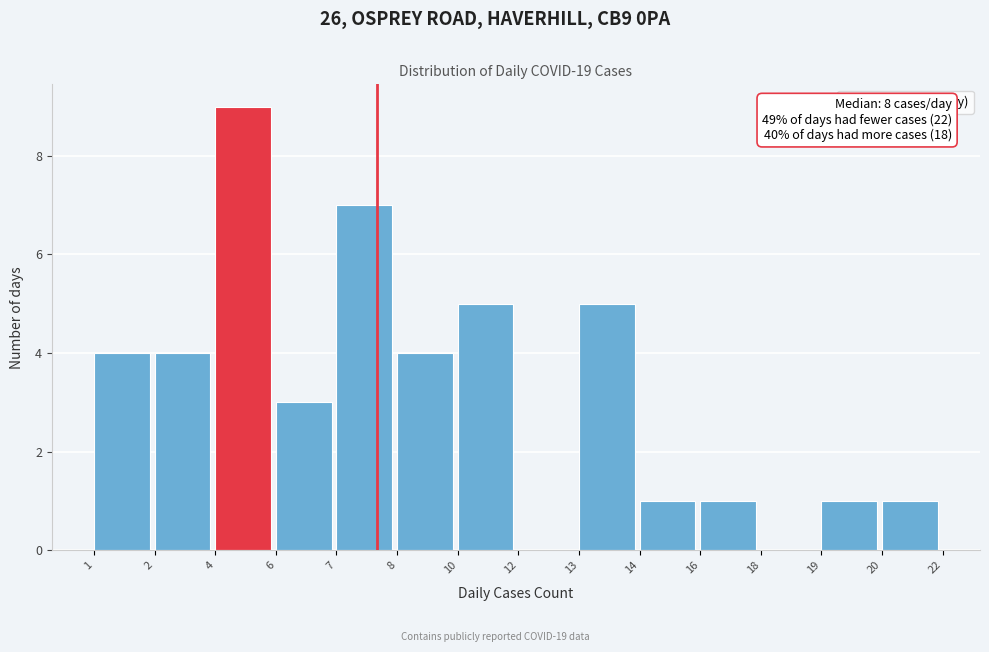

Reading left to right, list all the values displayed in this chart.

1=4	2=4	4=9	6=3	7=7	8=4	10=5	12=0	13=5	14=1	16=1	18=0	19=1	20=1